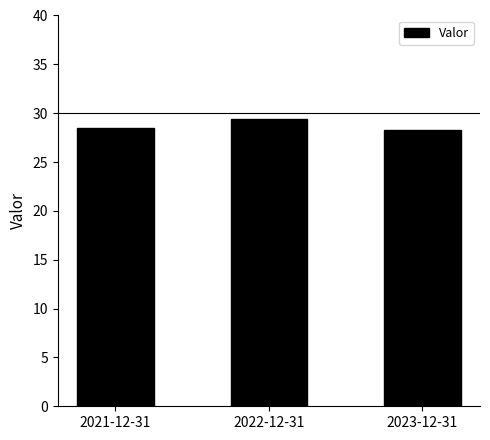

What is the label of the 1st bar from the left?

2021-12-31